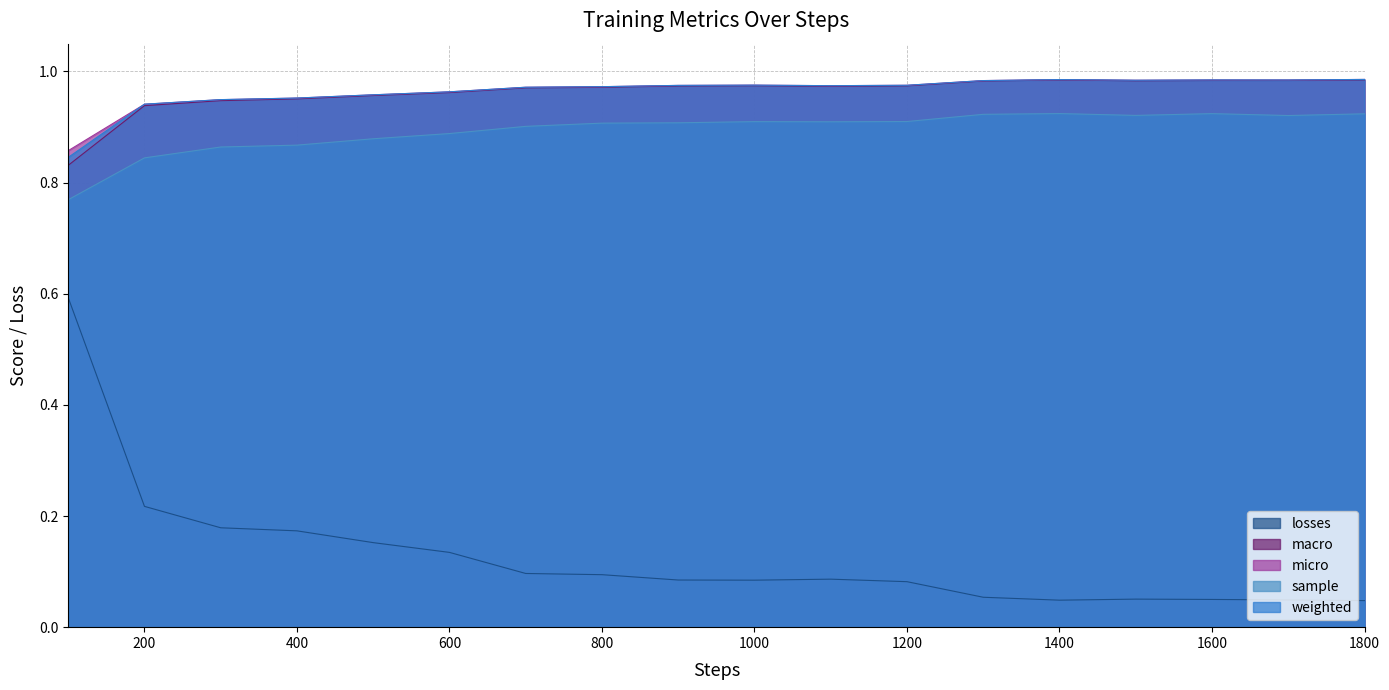

What is the value of the weighted point at the 7th from the left?

1.0